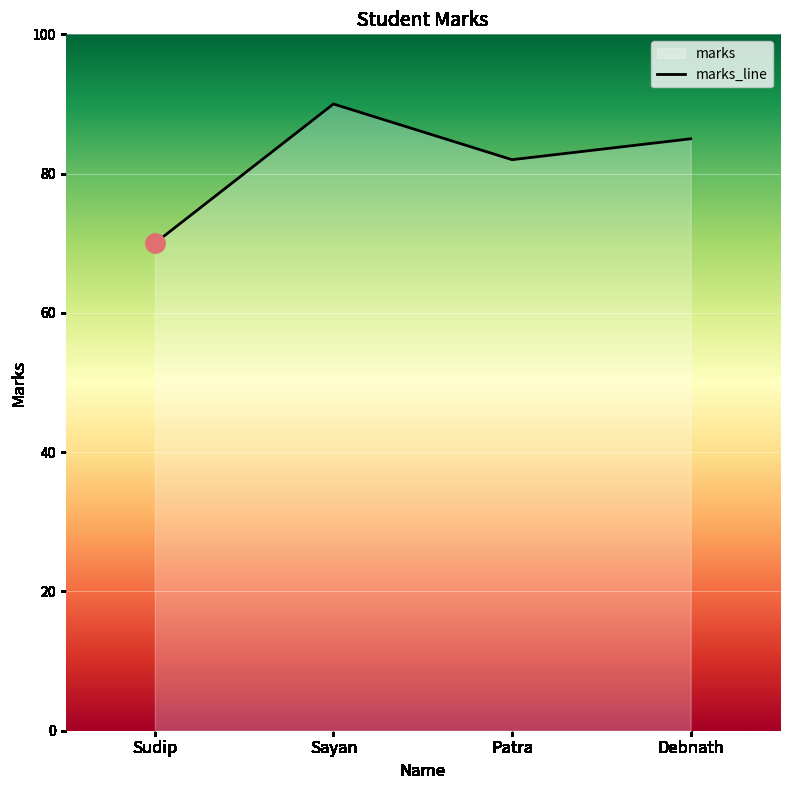

What is the average value?

82